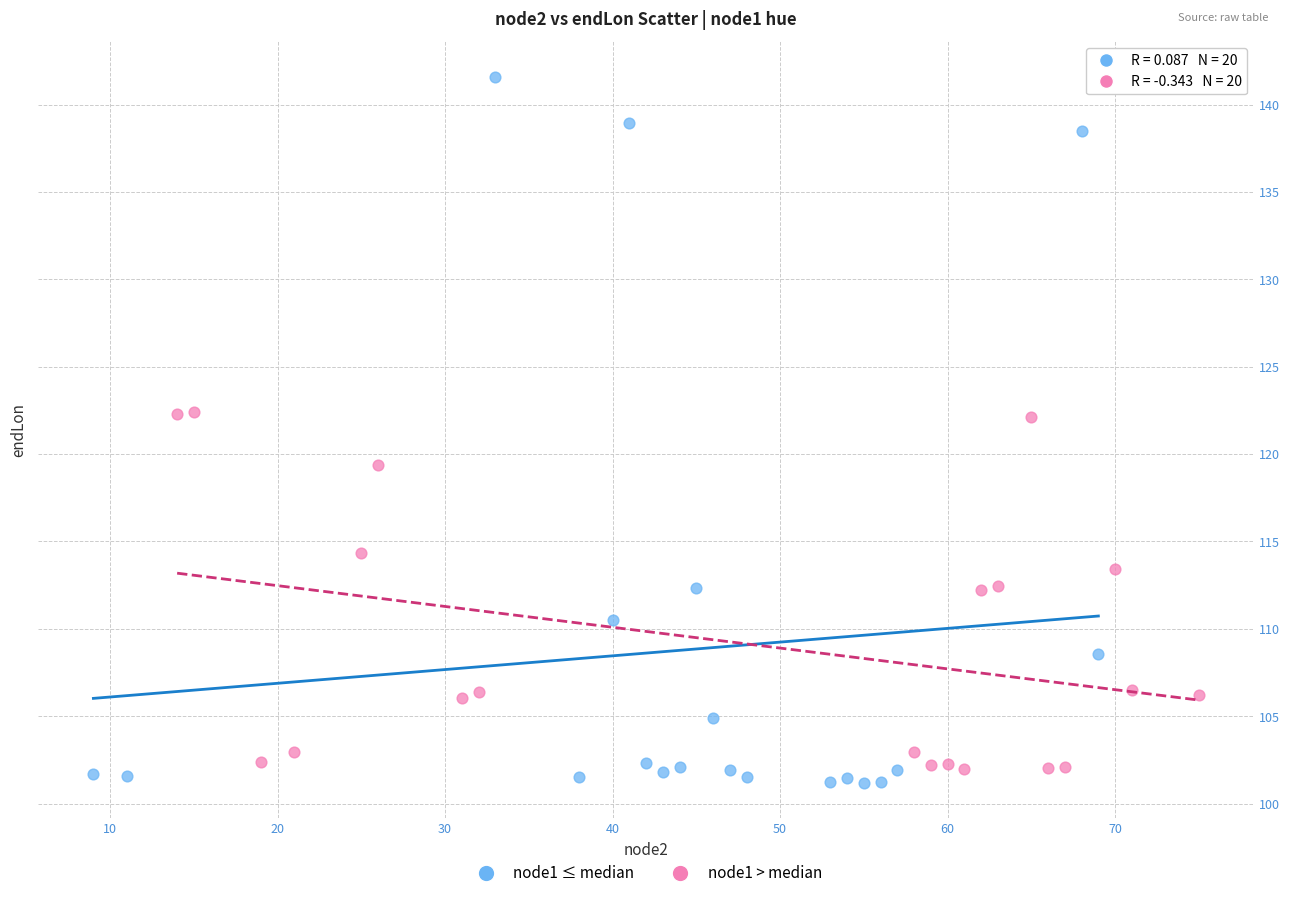

Which series reaches the maximum Y coordinate?

node1 ≤ median